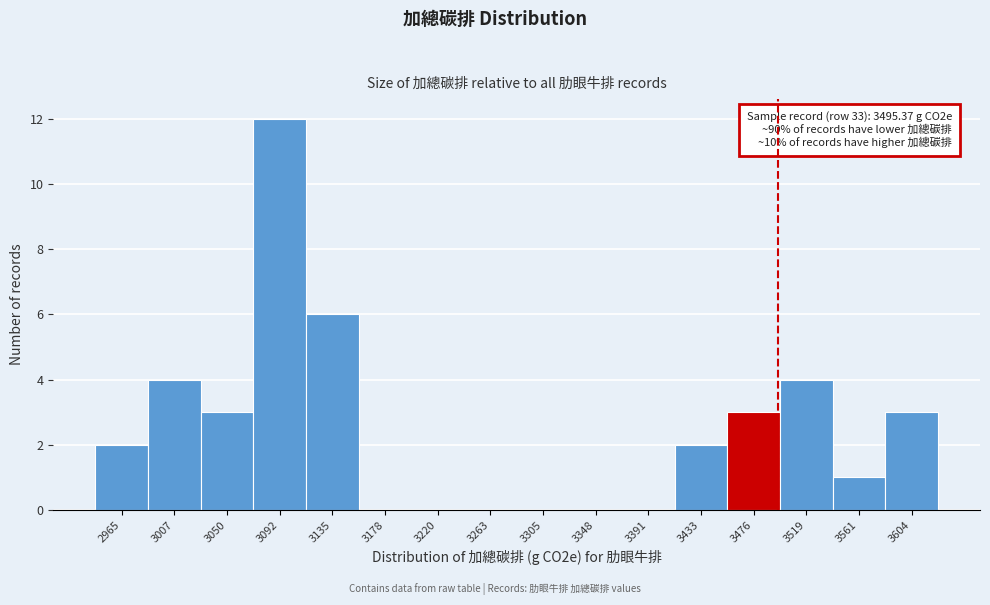

Which range on the x-axis has the tallest bar?

3070 to 3115